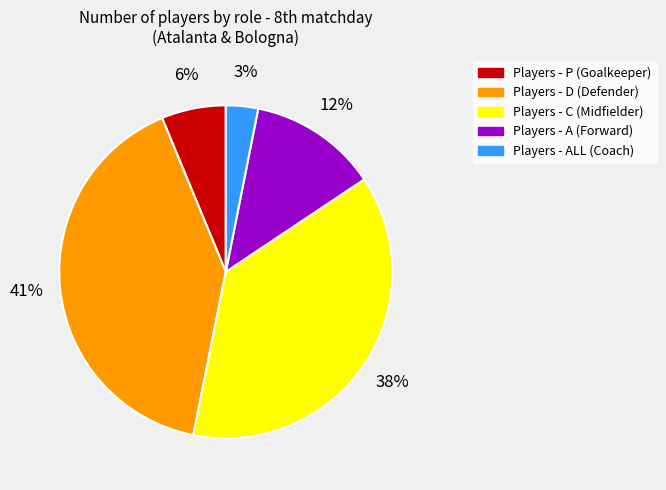

Does any single category account for the majority?

No